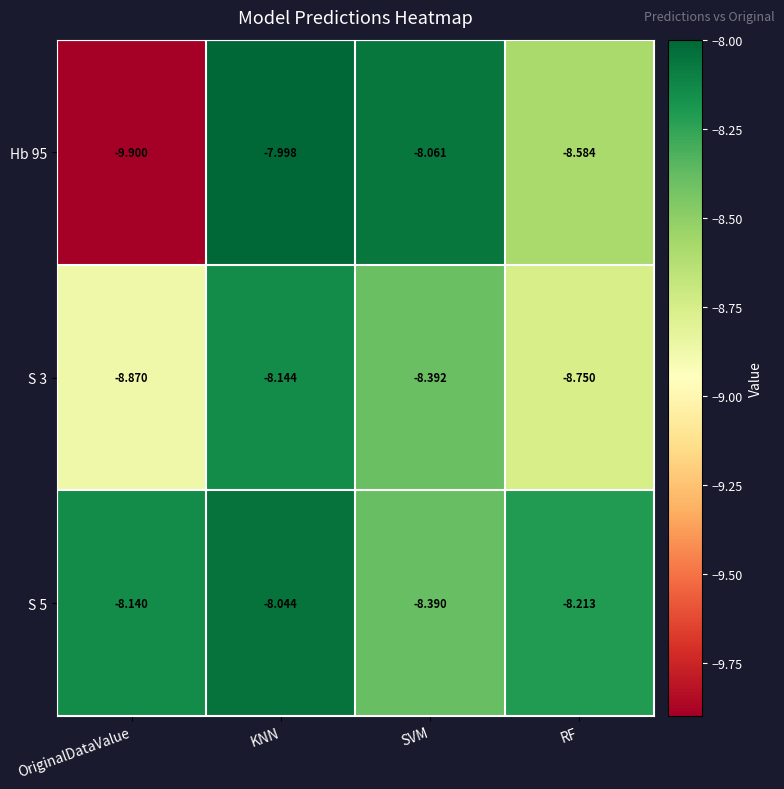

Which label corresponds to the largest value in the chart?

KNN